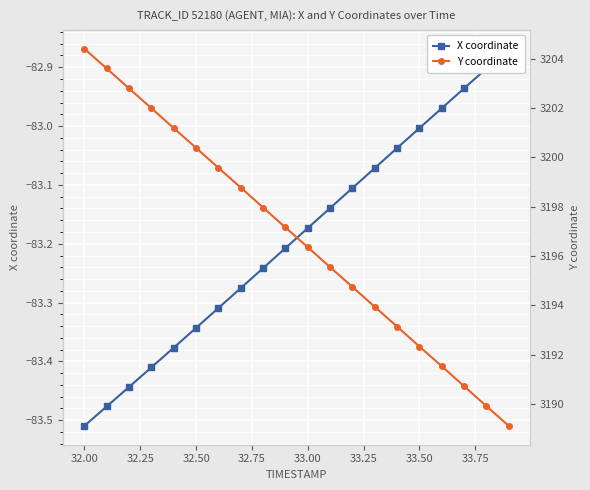

True or false: X coordinate and Y coordinate cross at least once.

False